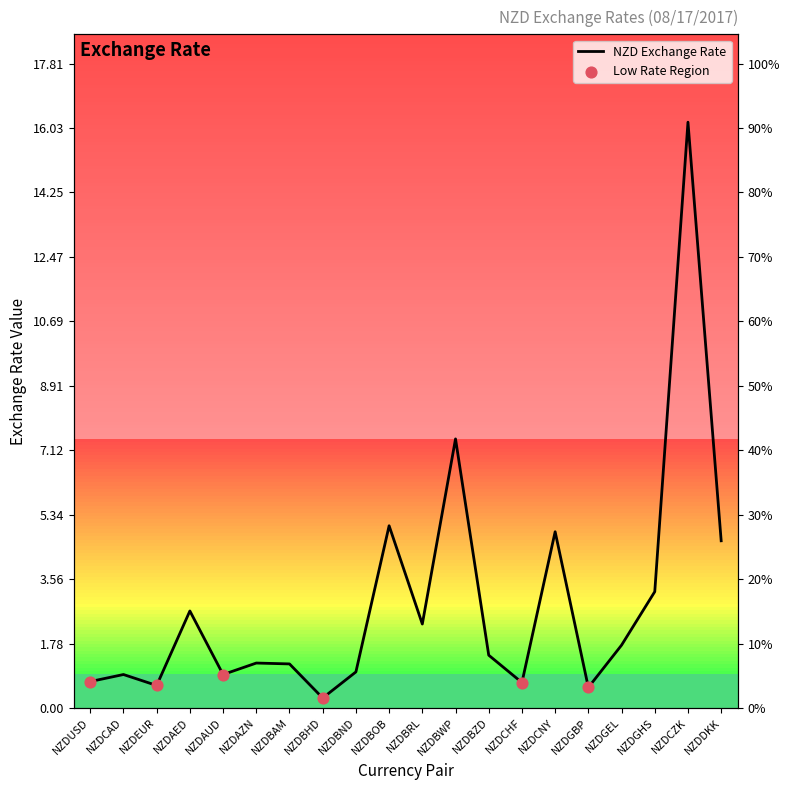

Between NZDCZK and NZDEUR, which is larger?

NZDCZK